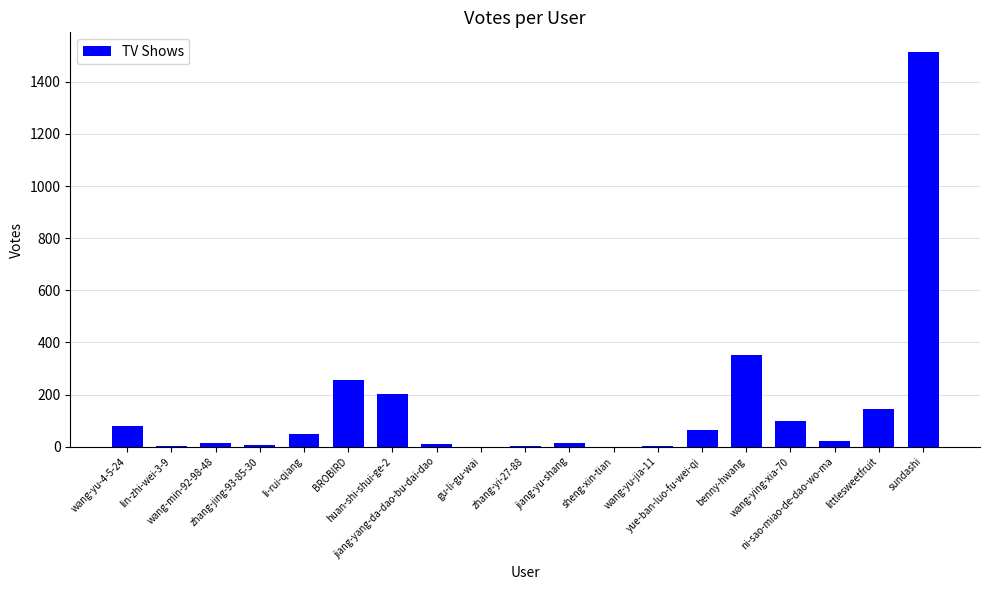

What is the maximum value shown in the chart?

1514